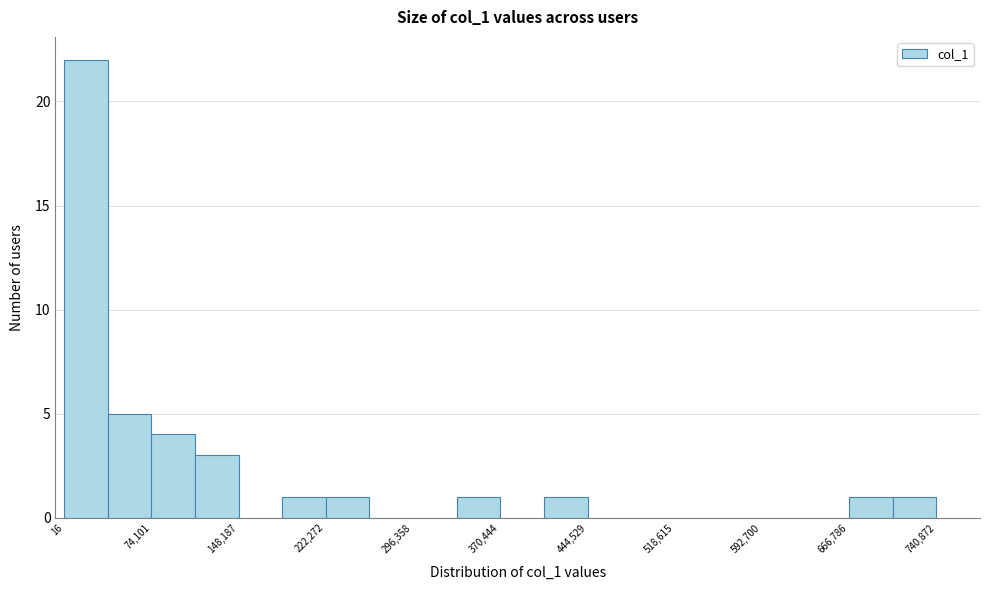

Read against the x-axis, roughly where is the centre of the tallest bar?

20000